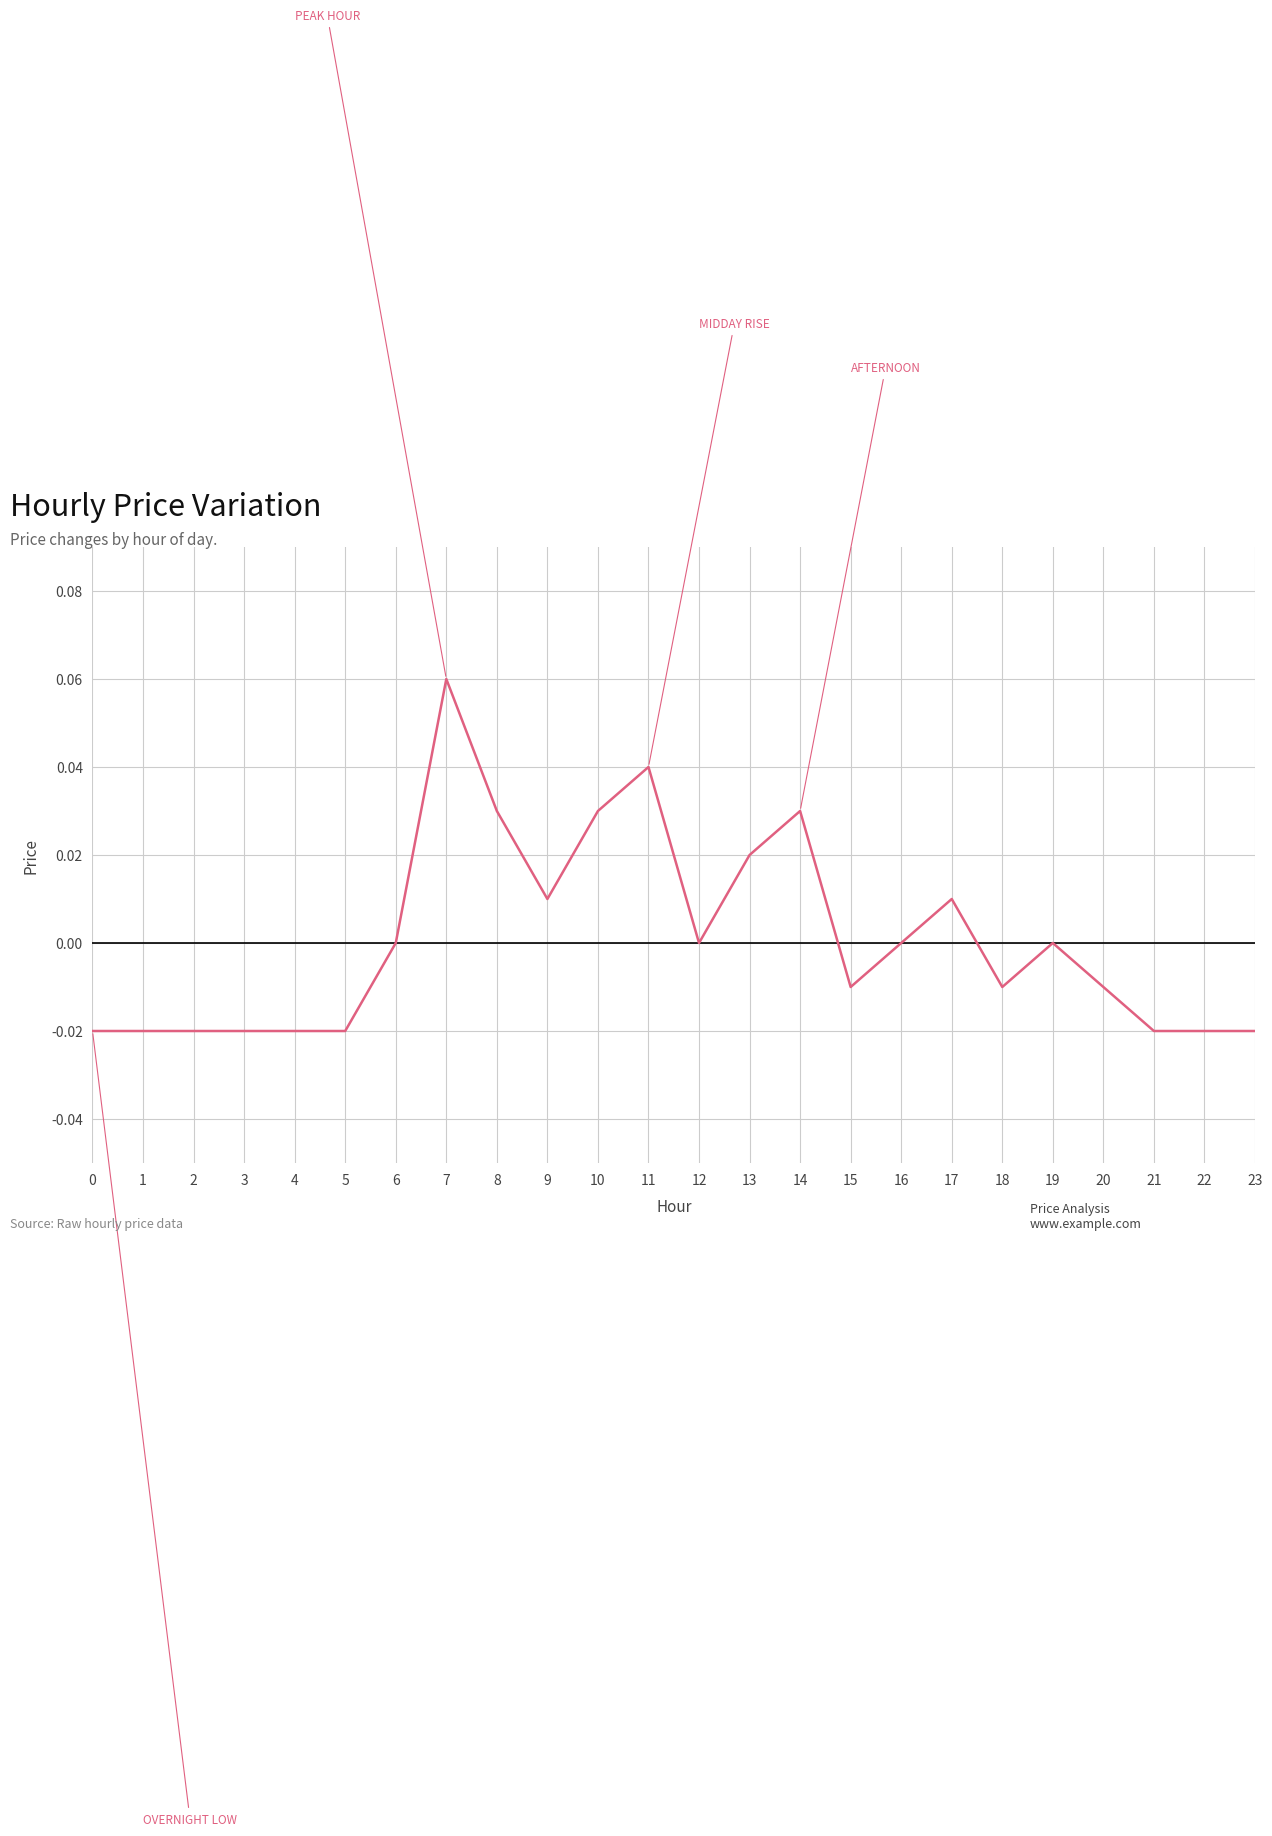

Which label corresponds to the largest value in the chart?

7